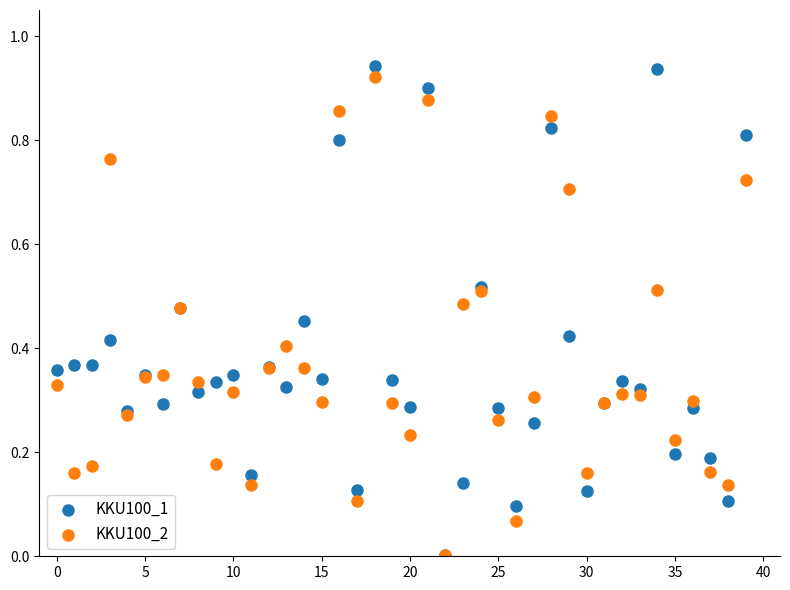

What are all the series names shown in the legend?

KKU100_1, KKU100_2